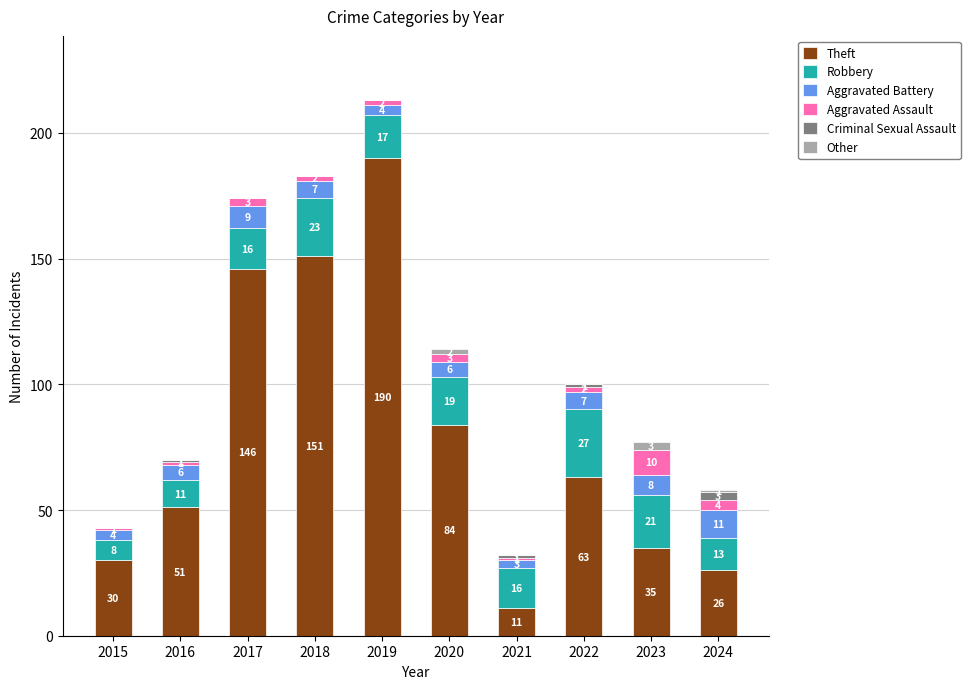

How many series are shown in this chart?

6